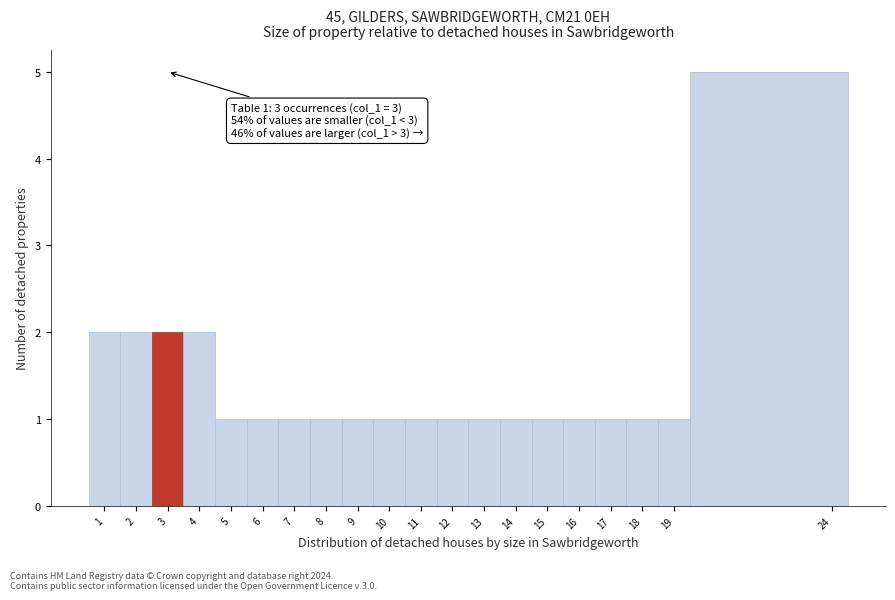

Which range on the x-axis has the tallest bar?

19.5 to 24.5